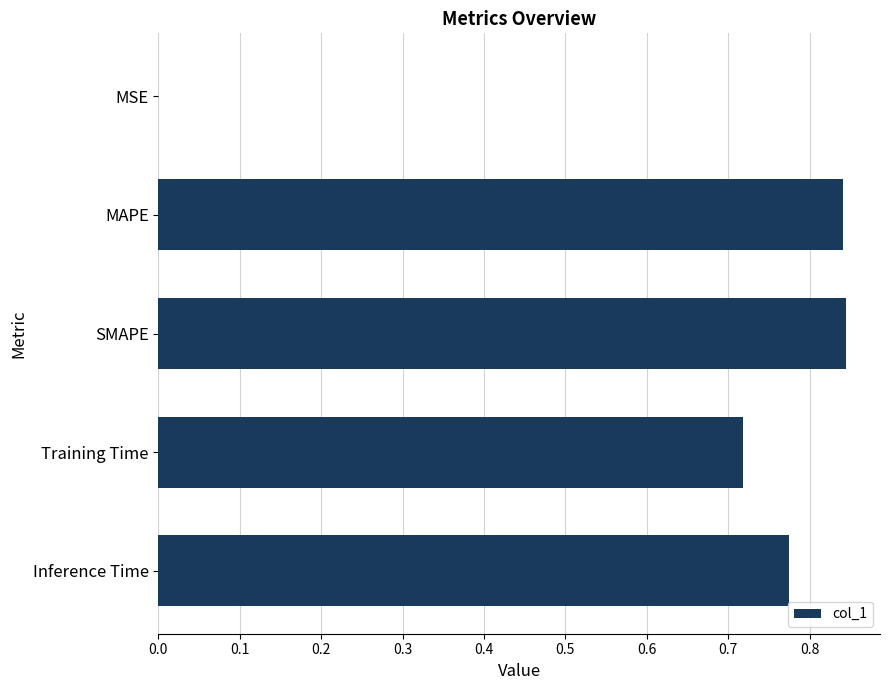

True or false: the data shows 1.2 at Training Time.

False